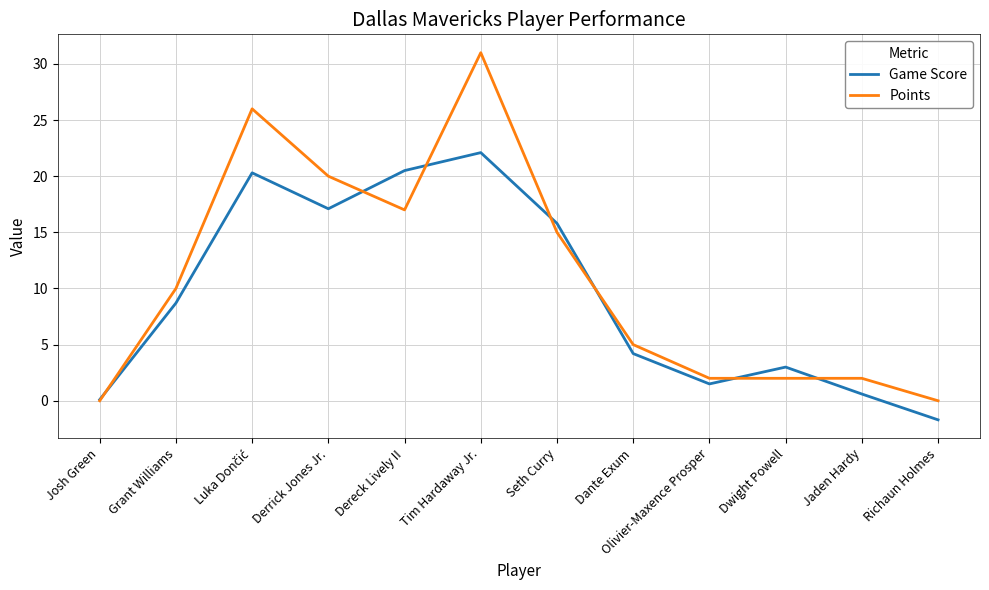

What is the maximum value shown in the chart?

31.0